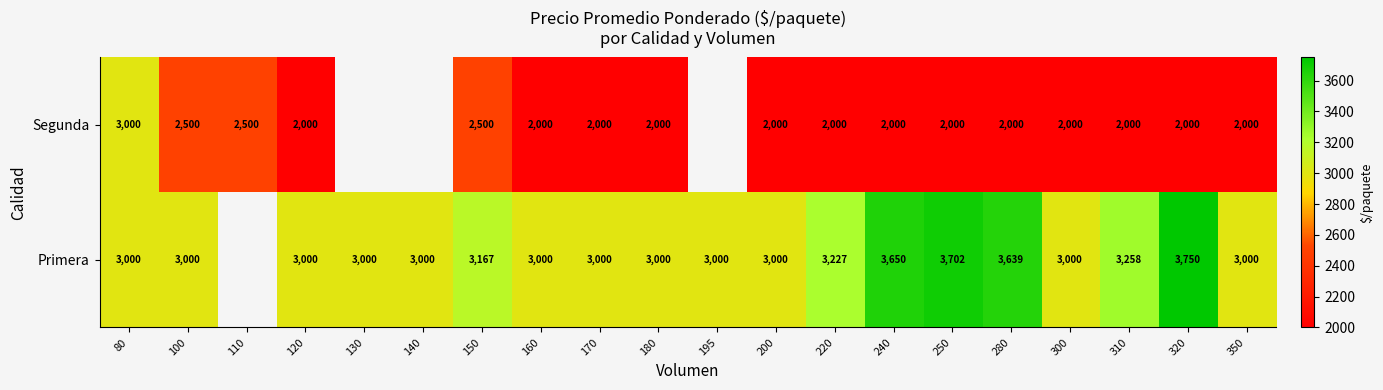

The Segunda series shows 3897 at 100. True or false?

False